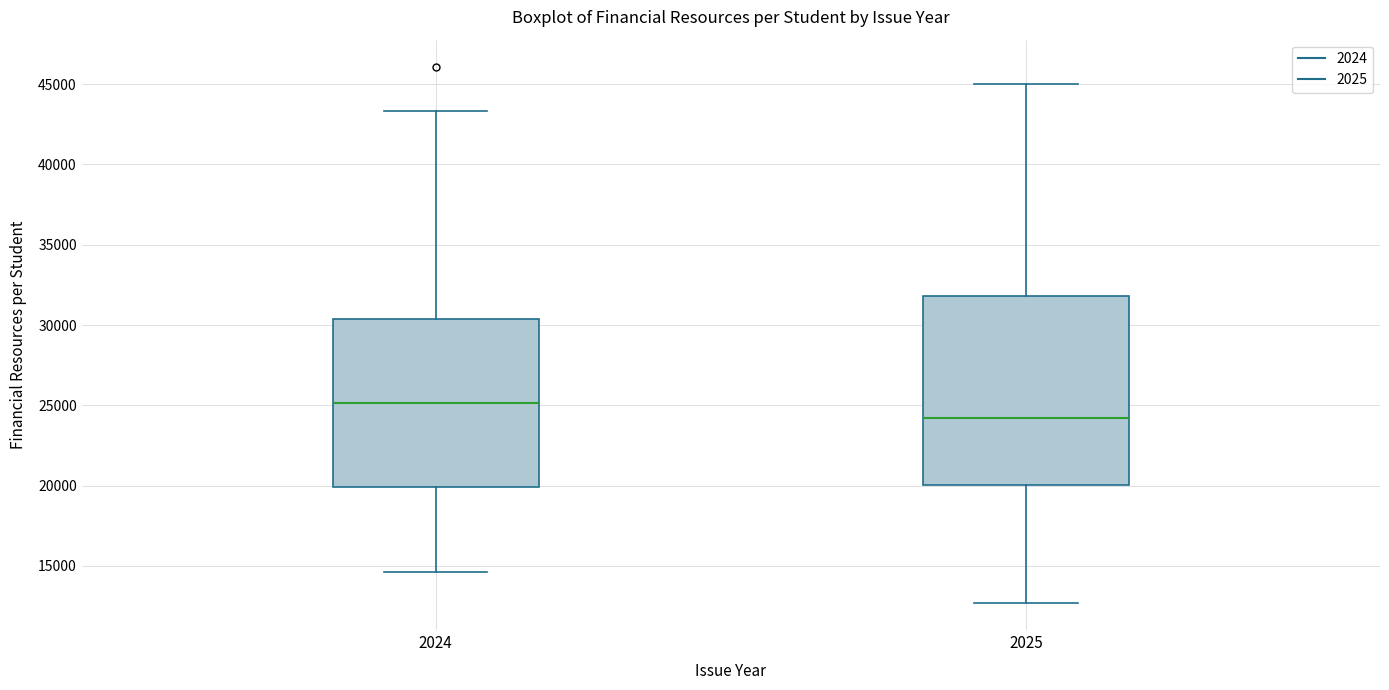

Reading left to right, transcribe this box plot: for each box, give where its median line is, the range the box spans, and where its two whiskers end, as read against the y-axis. The values are not printed on the chart, so give them approximately, as read against the axis.

2024: median 25000, box 20000 to 30500, whiskers 14500 to 43500
2025: median 24000, box 20000 to 32000, whiskers 12500 to 45000